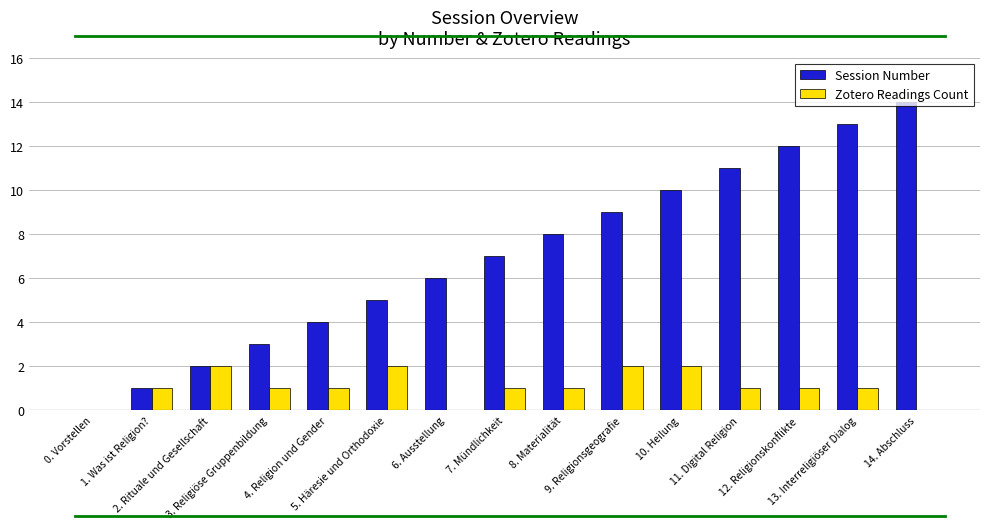

What is the sum of the Session Number values at 7. Mündlichkeit and 13. Interreligiöser Dialog?

20